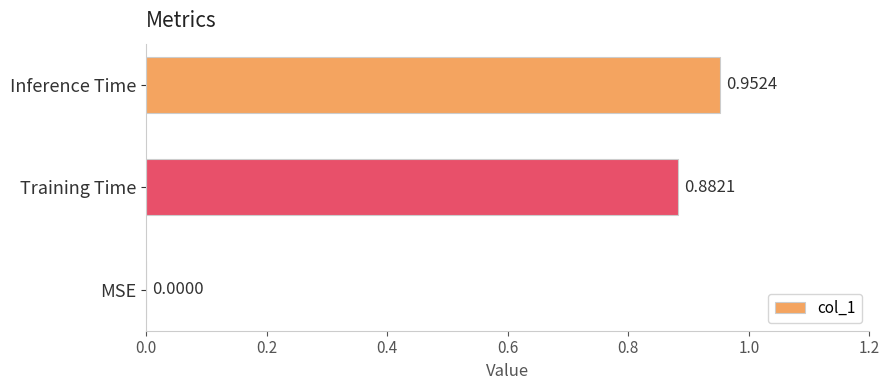

At which label is the value closest to 0?

MSE